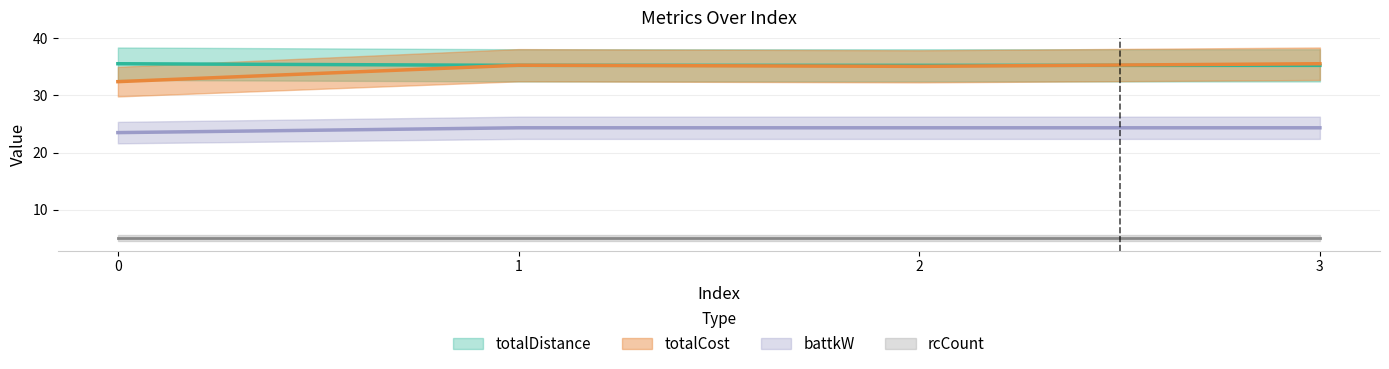

What is the sum of the totalCost values at 1 and 0?

67.7